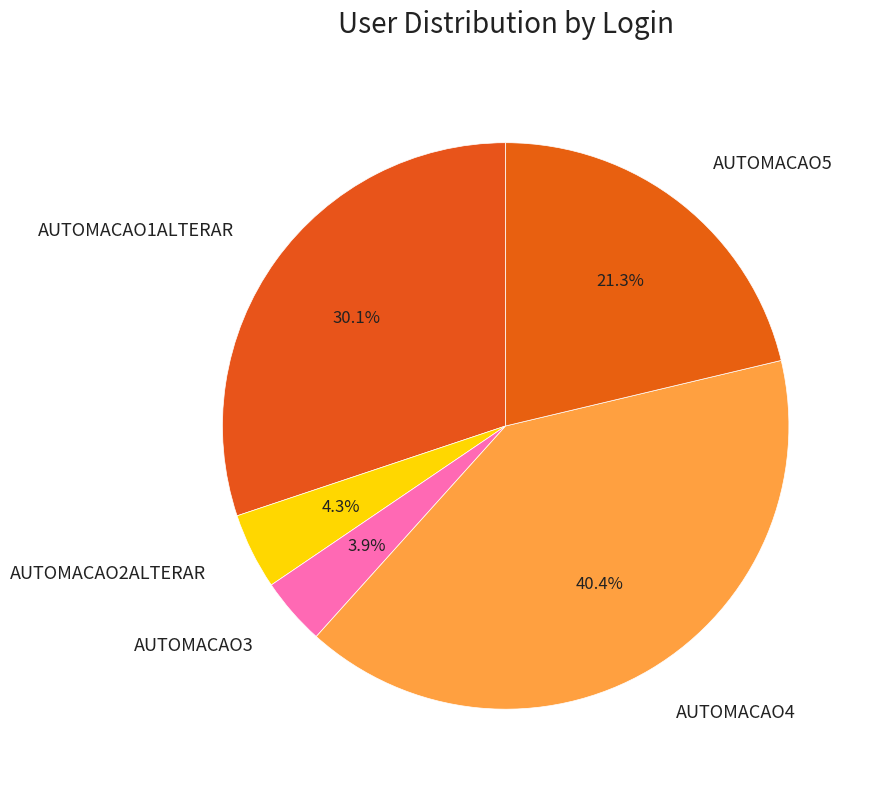

How many segments does this pie chart have?

5